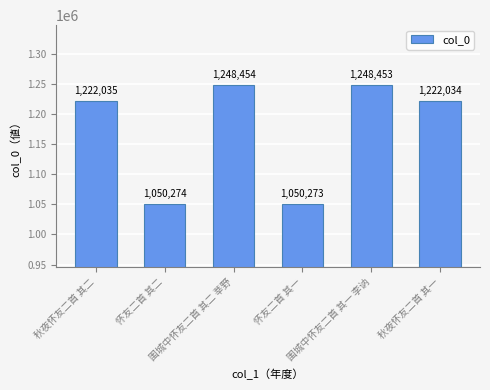

What is the change in value from 围城中怀友二首 其二 莘野 to 怀友二首 其一?

-198181